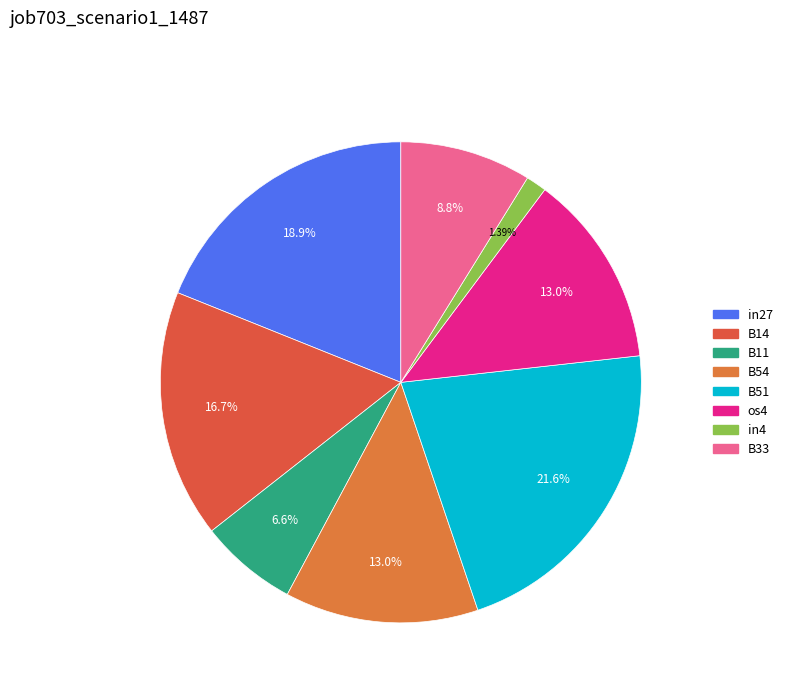

To the nearest percent, what is the difference between the largest and smallest slice percentages?

20%